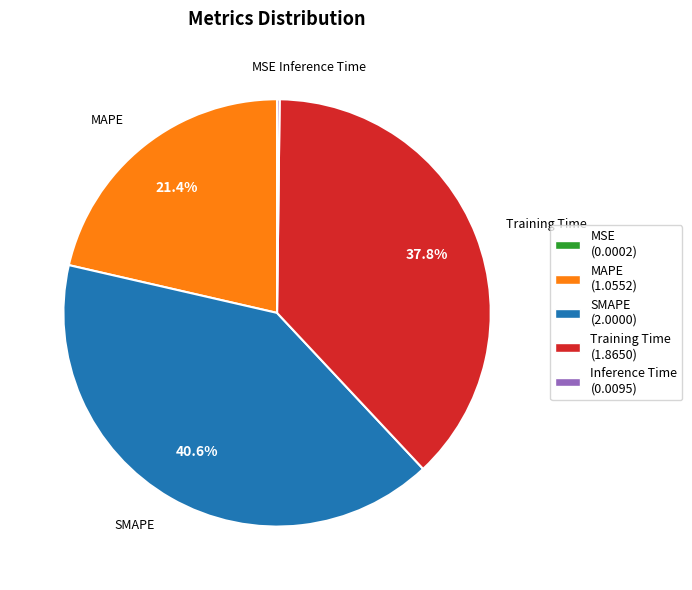

How much of the chart is everything except MAPE?

78.6%